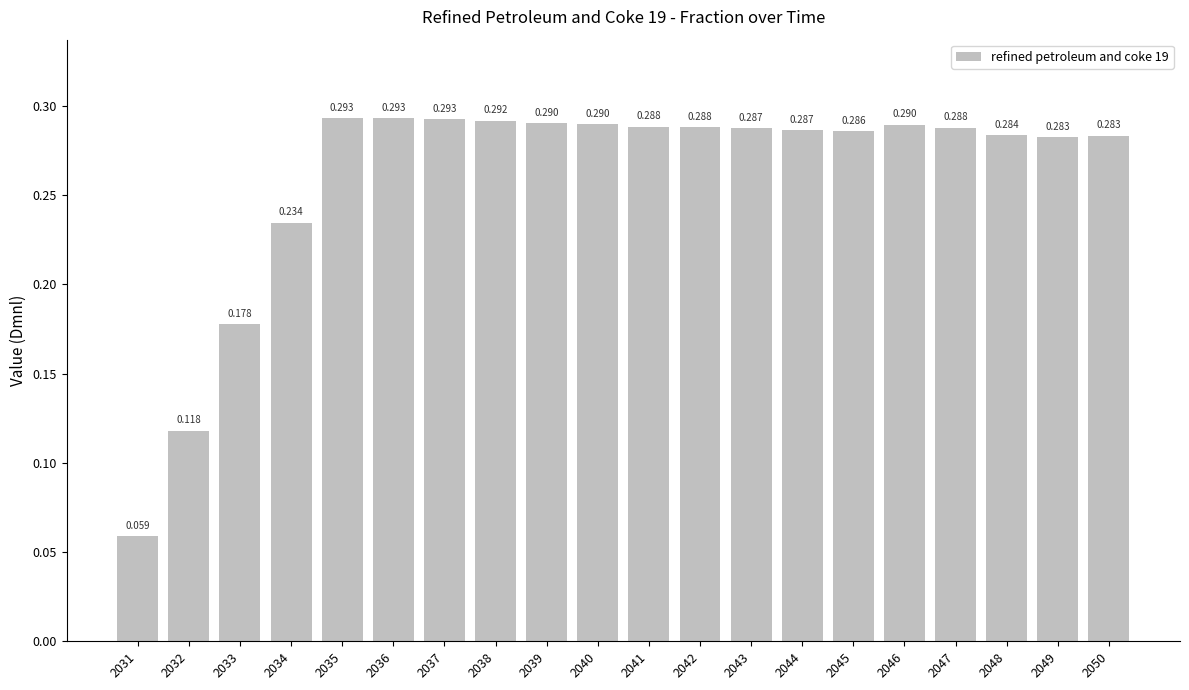

Does the chart contain stacked bars?

No